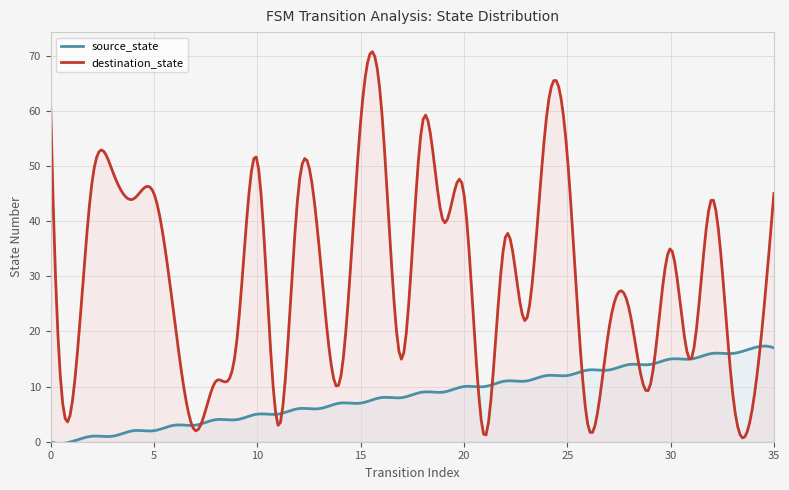

What is the maximum value for destination_state?

70.7